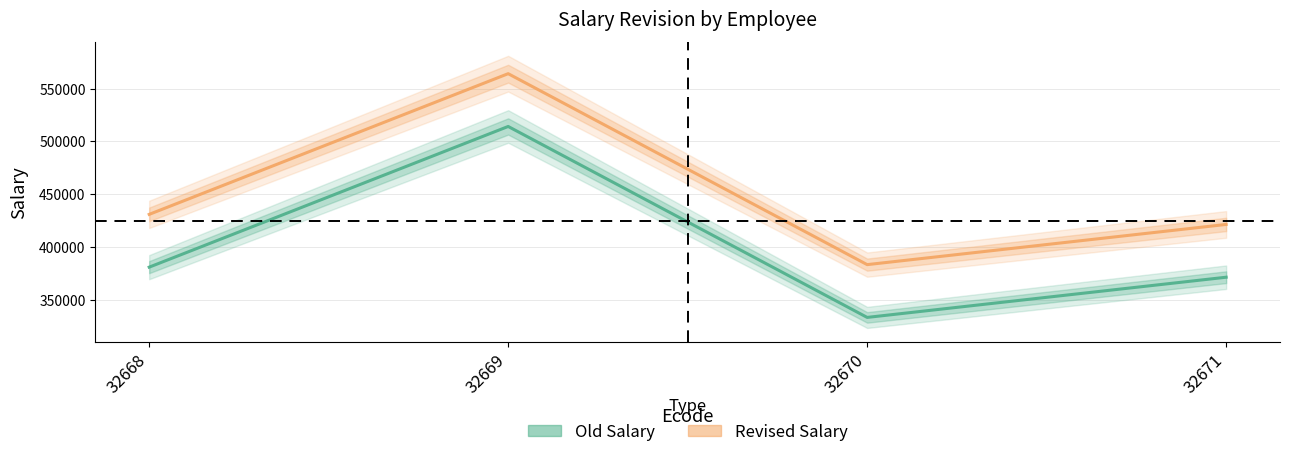

Between 32668 and 32669, which series saw the biggest shift?

Old Salary